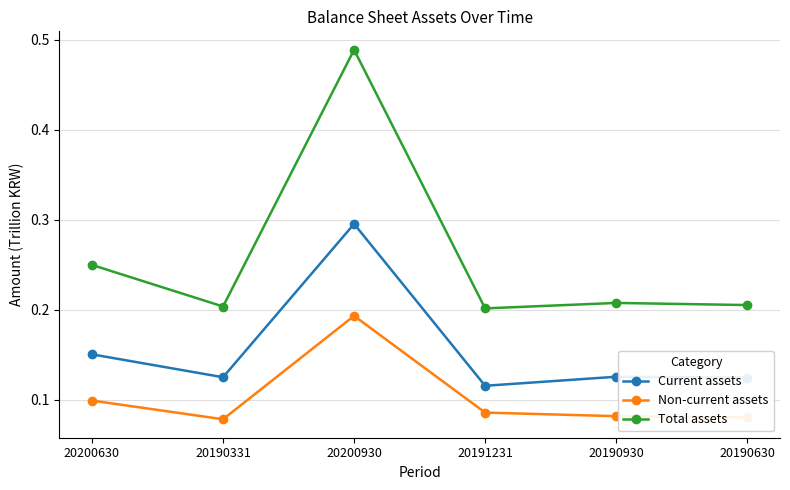

What position from the left is 20200630?

1